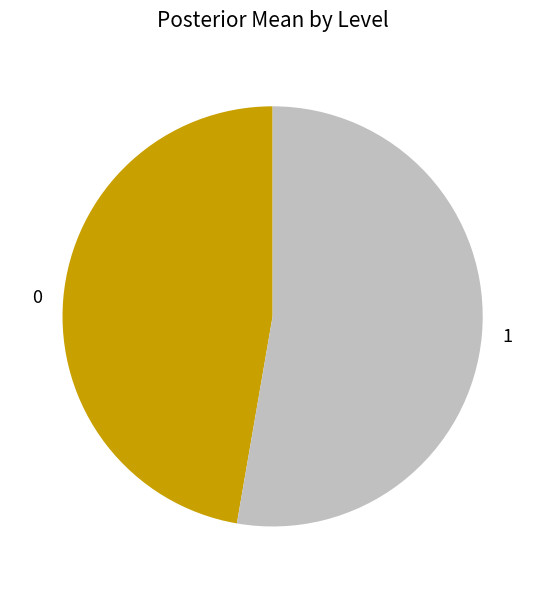

Is there a majority slice in this chart?

Yes